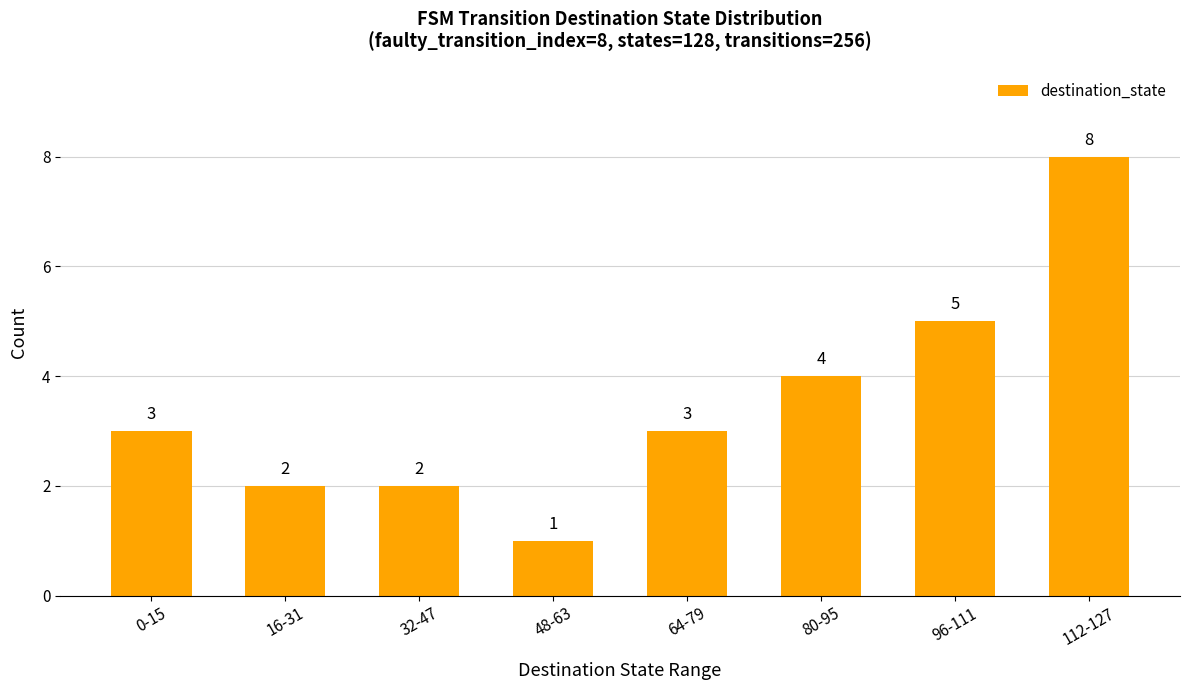

Is it true that the value at 64-79 is 5?

False